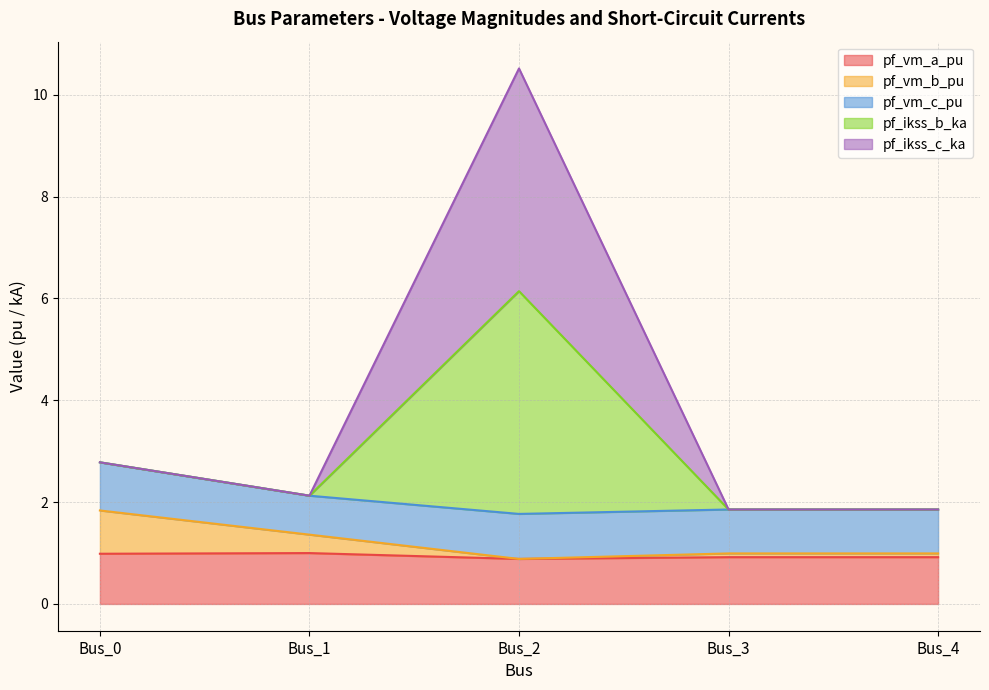

What is the value of the pf_vm_b_pu point at the 1st from the left?

1.8